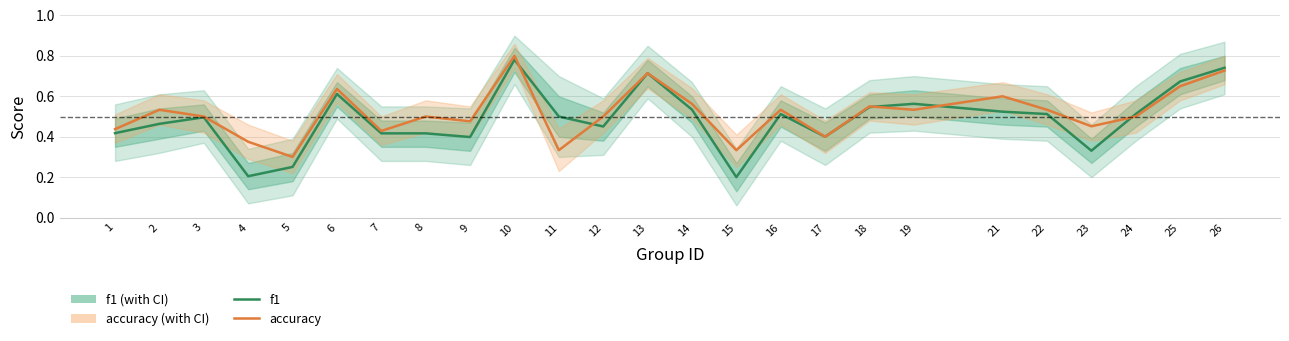

At which category does accuracy reach its first local peak?

2